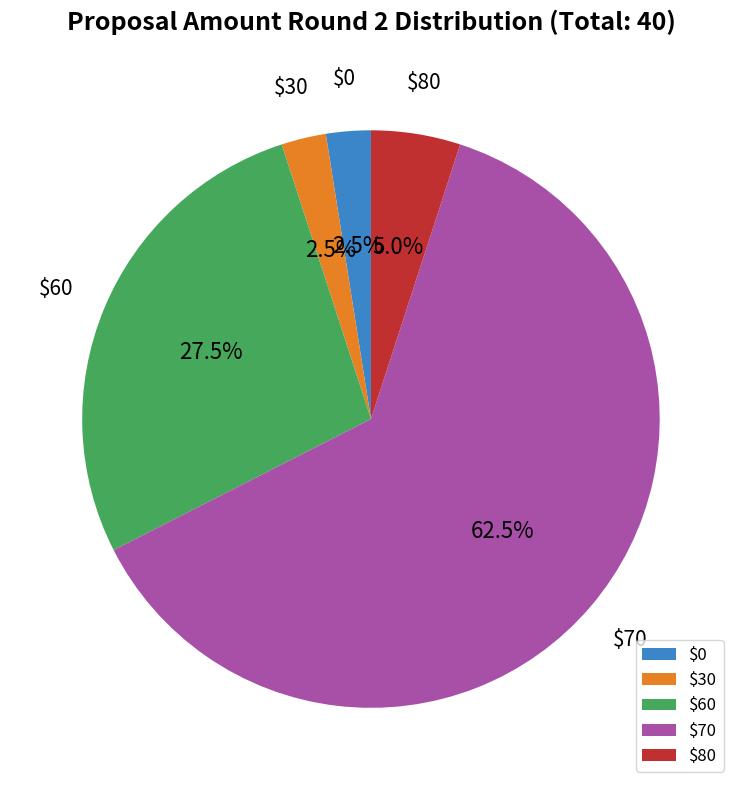

Count the number of slices in the pie.

5